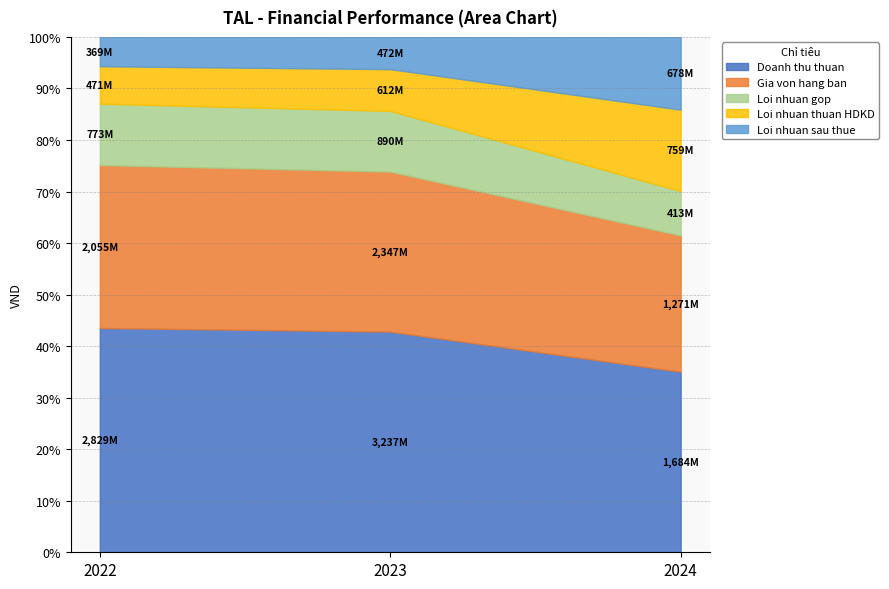

The Loi nhuan gop series shows 890160945 at 2023. True or false?

True